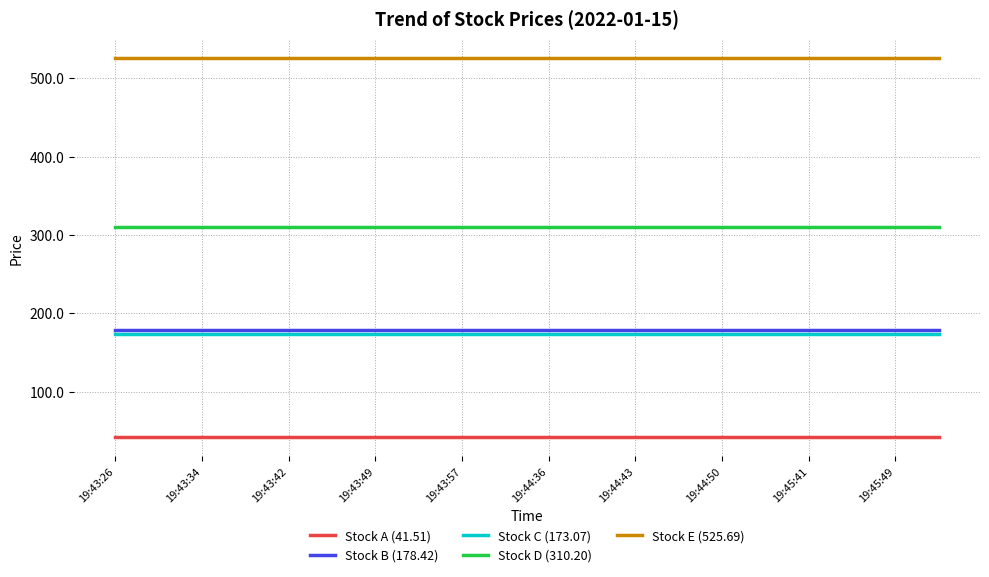

Reading left to right, extract all data points from this chart.

Stock A (41.51): 41.5	41.5	41.5	41.5	41.5	41.5	41.5	41.5	41.5	41.5	41.5	41.5	41.5	41.5	41.5	41.5	41.5	41.5	41.5	41.5
Stock B (178.42): 178.4	178.4	178.4	178.4	178.4	178.4	178.4	178.4	178.4	178.4	178.4	178.4	178.4	178.4	178.4	178.4	178.4	178.4	178.4	178.4
Stock C (173.07): 173.1	173.1	173.1	173.1	173.1	173.1	173.1	173.1	173.1	173.1	173.1	173.1	173.1	173.1	173.1	173.1	173.1	173.1	173.1	173.1
Stock D (310.20): 310.2	310.2	310.2	310.2	310.2	310.2	310.2	310.2	310.2	310.2	310.2	310.2	310.2	310.2	310.2	310.2	310.2	310.2	310.2	310.2
Stock E (525.69): 525.7	525.7	525.7	525.7	525.7	525.7	525.7	525.7	525.7	525.7	525.7	525.7	525.7	525.7	525.7	525.7	525.7	525.7	525.7	525.7